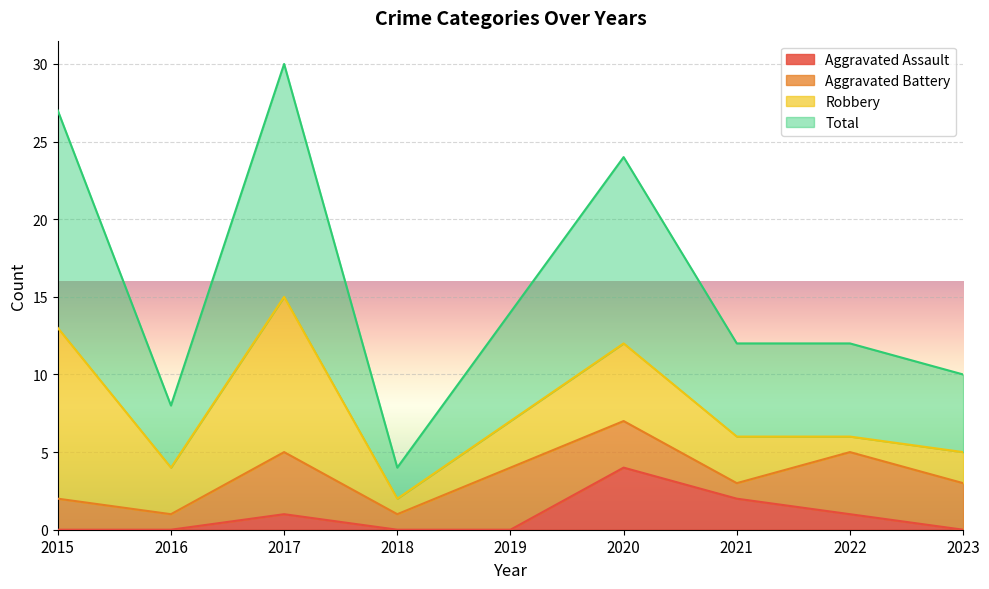

What are all the series names shown in the legend?

Aggravated Assault, Aggravated Battery, Robbery, Total